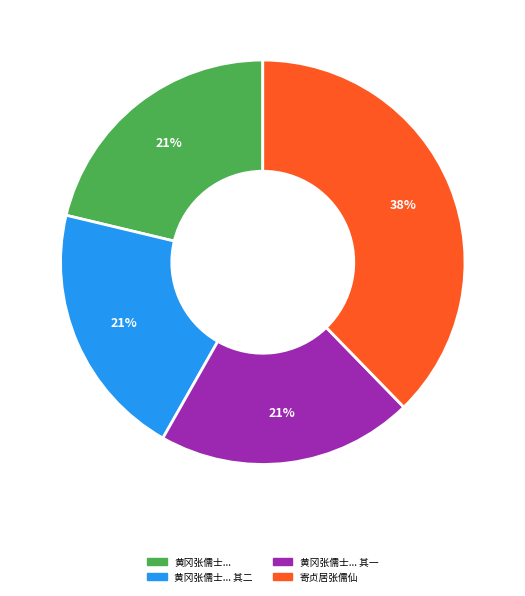

Is it true that 黄冈张儒士... 其二 is 21% of the pie?

True